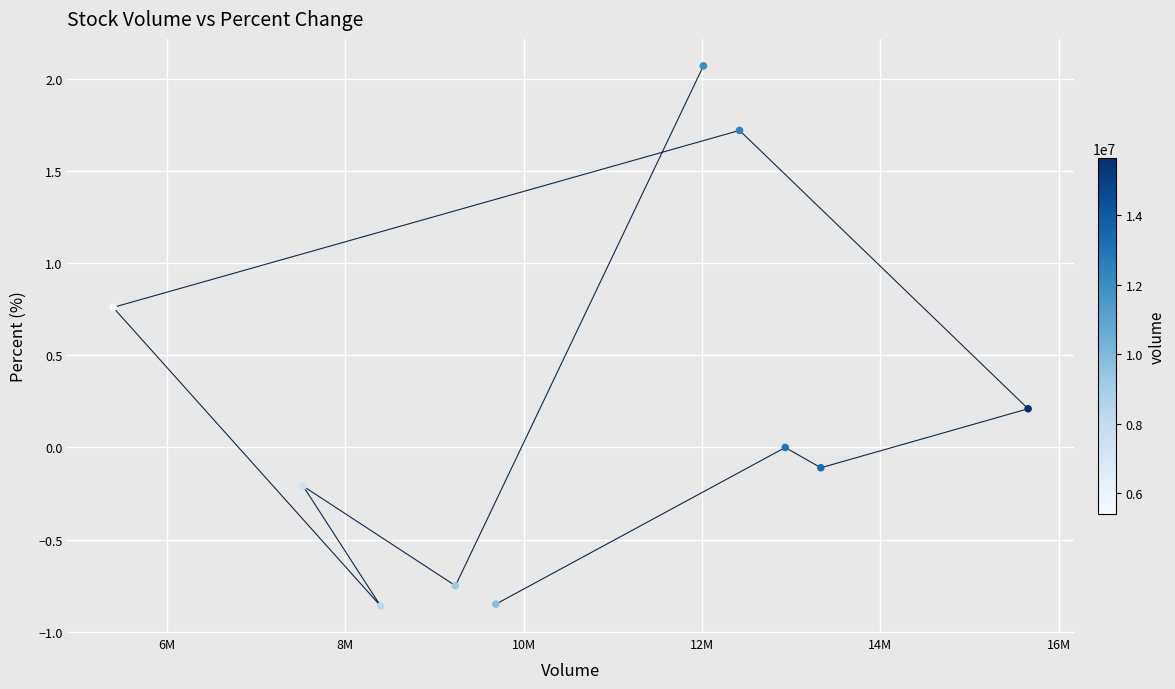

What is the range of Y values (max minus min)?

2.9